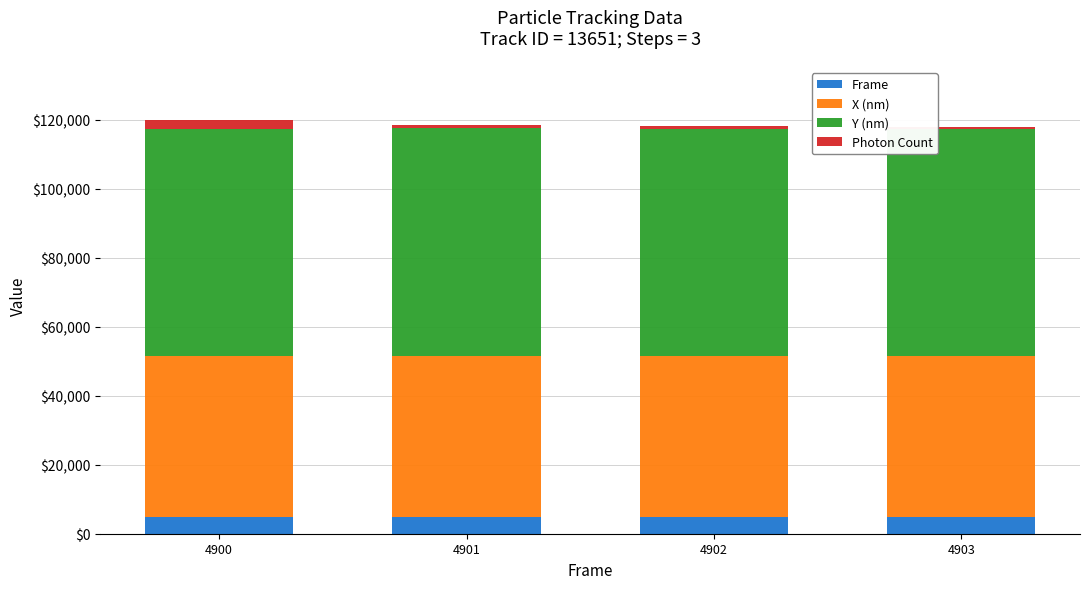

What is the lowest value of the Frame series?

4900.0